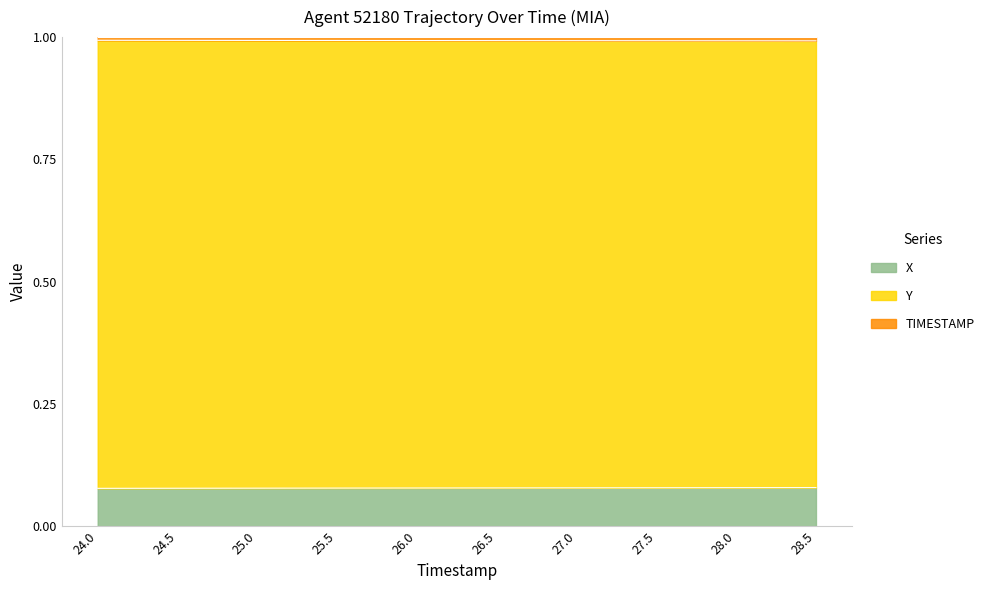

True or false: X has a value of 0.0 at 27.0.

False